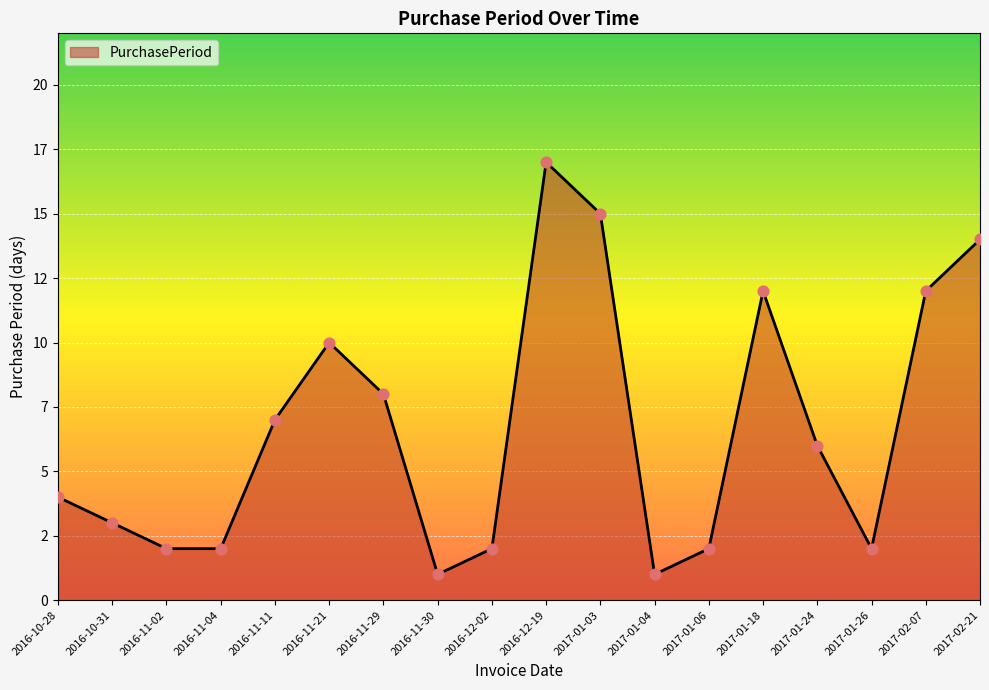

What is the ratio of the value at 2016-11-30 to the value at 2016-11-04?

0.5